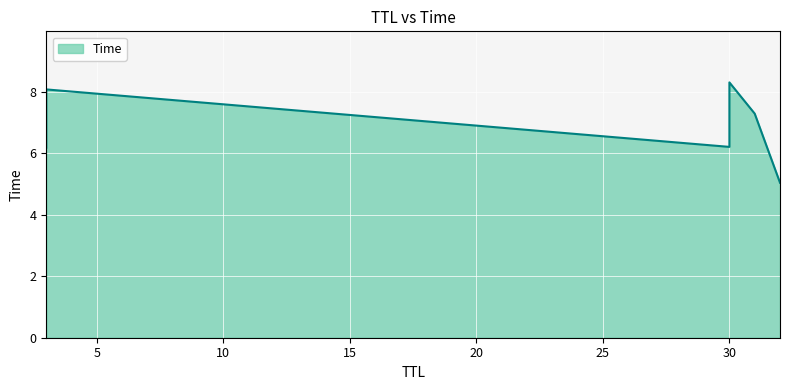

True or false: the data has more than 1 interior local peaks.

False